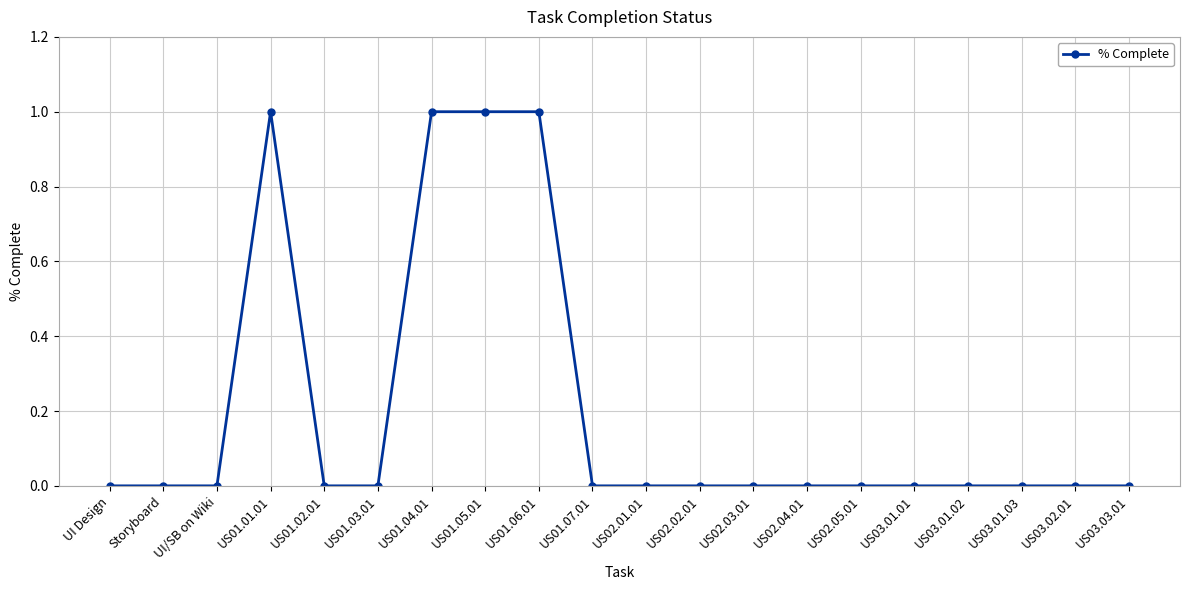

Between US01.04.01 and UI/SB on Wiki, which is larger?

US01.04.01